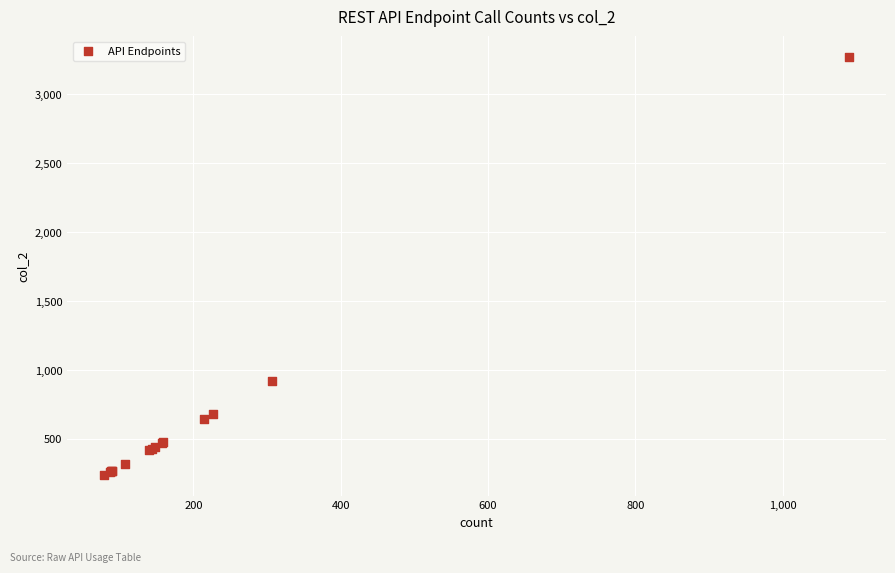

What Y value in the scatter plot is closest to 1753?

921